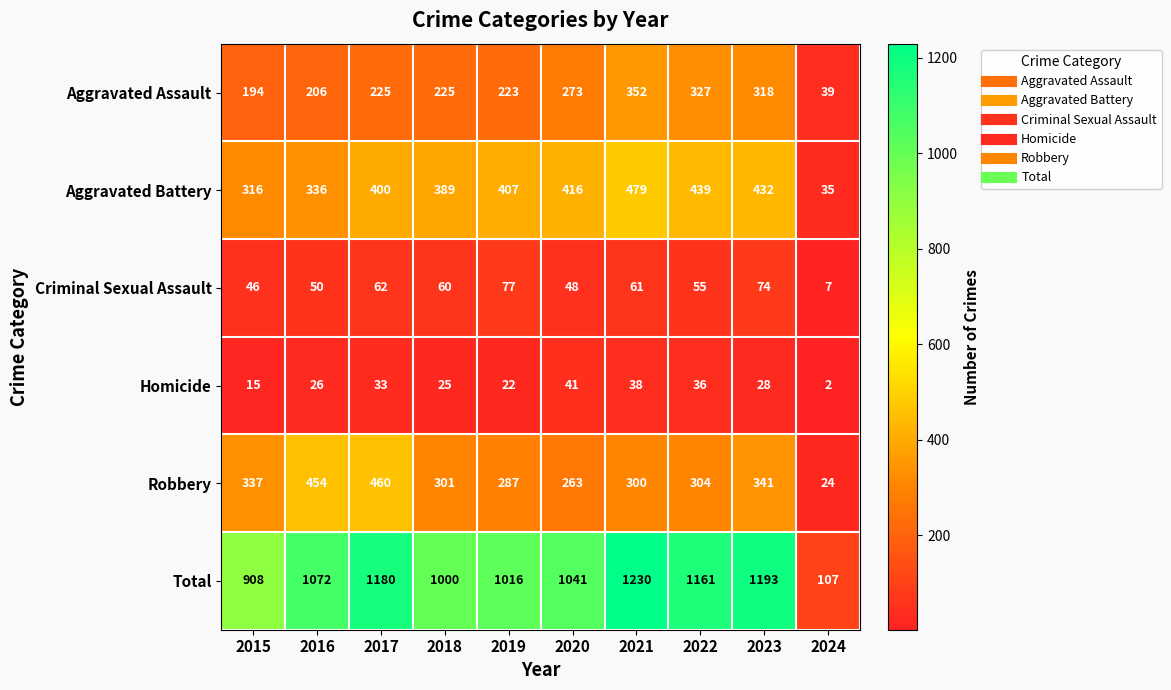

The Homicide series shows 7 at 2018. True or false?

False